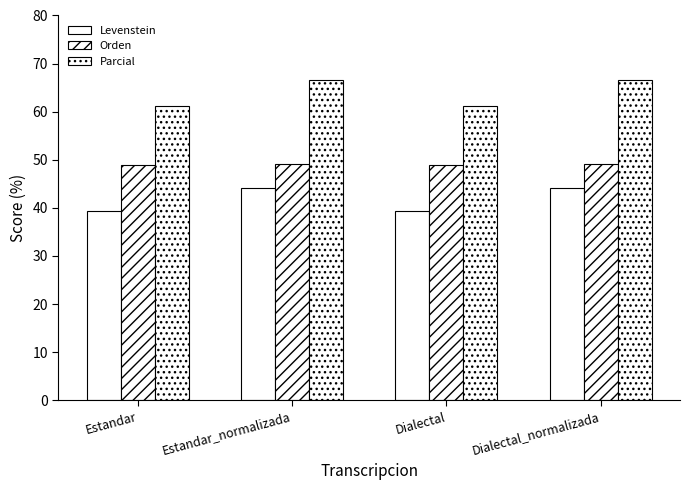

Count the number of data series in this chart.

3